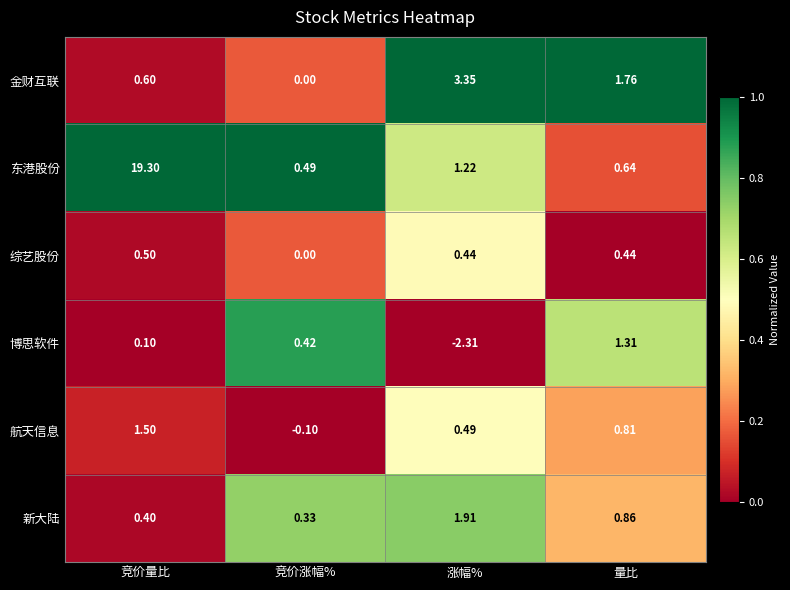

Which series has the widest spread of values?

东港股份